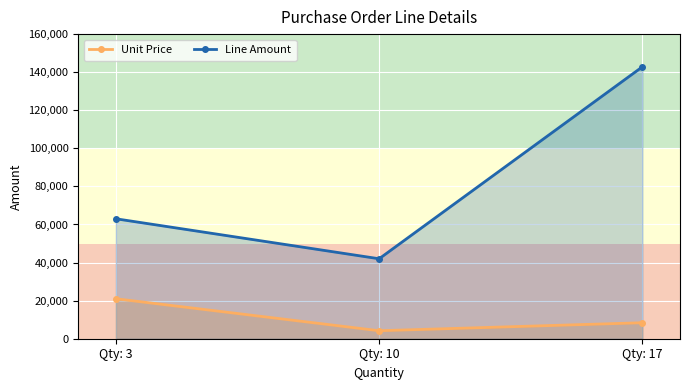

The value of Line Amount at Qty: 10 is 67904. True or false?

False